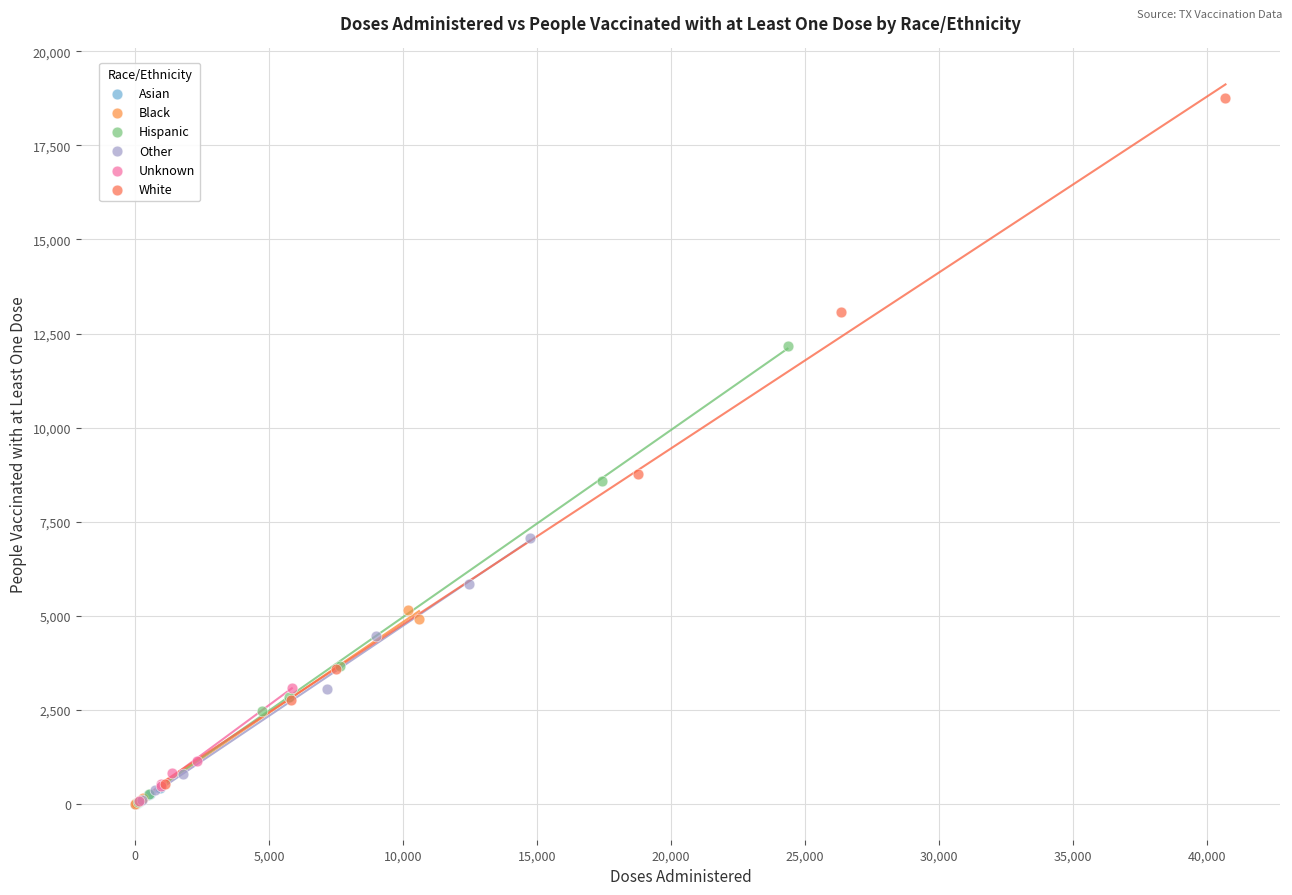

What are all the series names shown in the legend?

Asian, Black, Hispanic, Other, Unknown, White